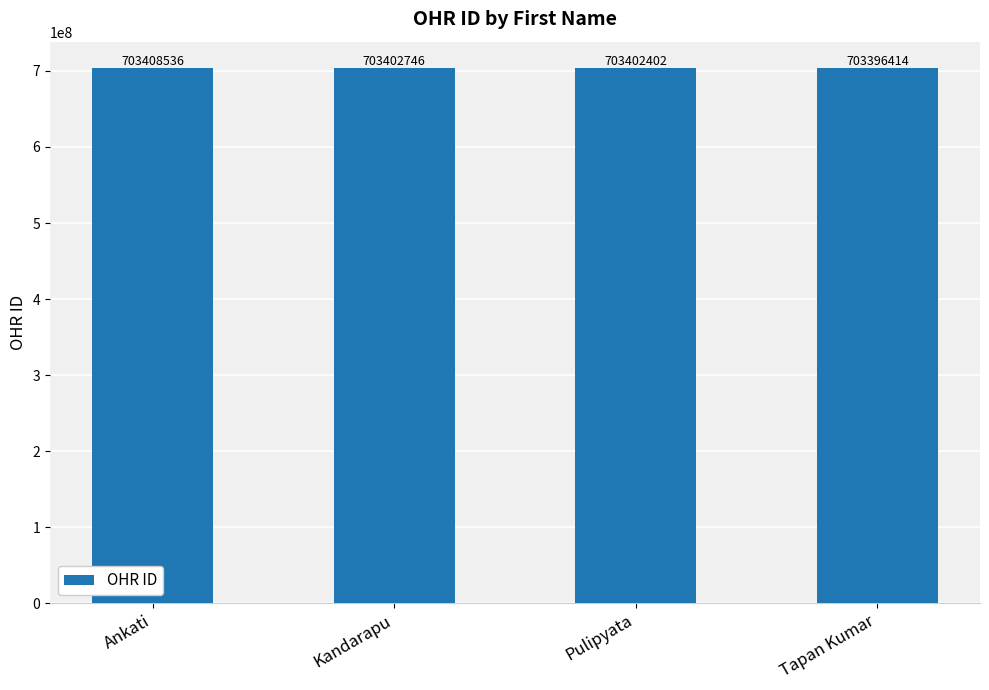

What is the ratio of the value at Kandarapu to the value at Pulipyata?

1.0